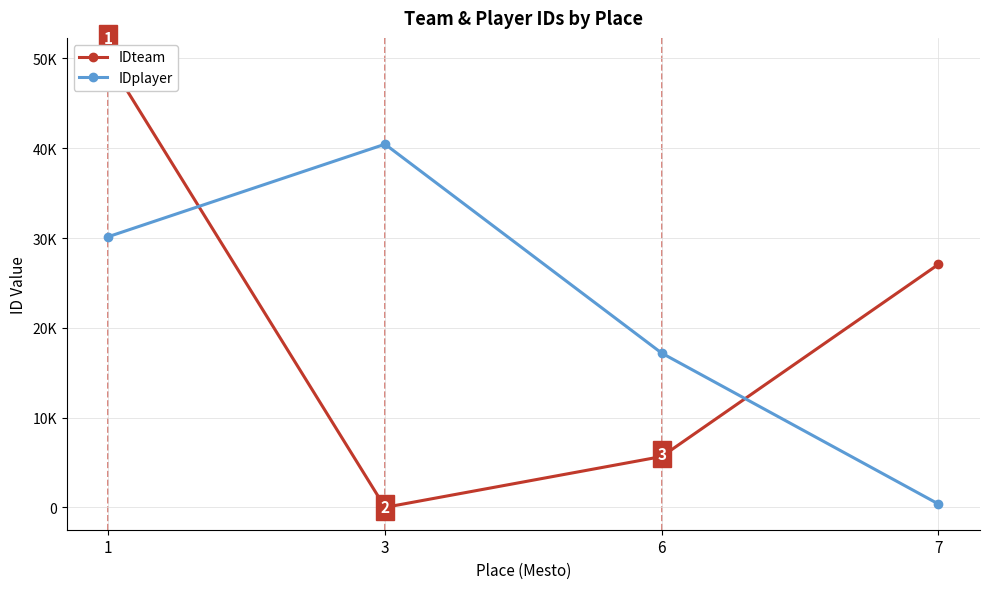

What is the highest value of the IDteam series?

49804